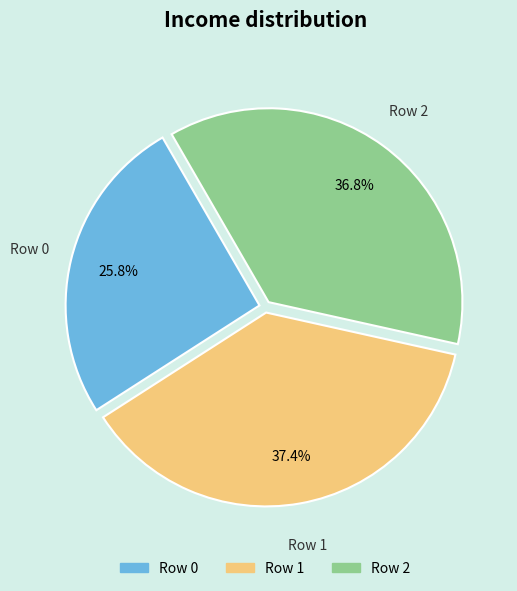

To the nearest percent, what is the average slice percentage?

33%